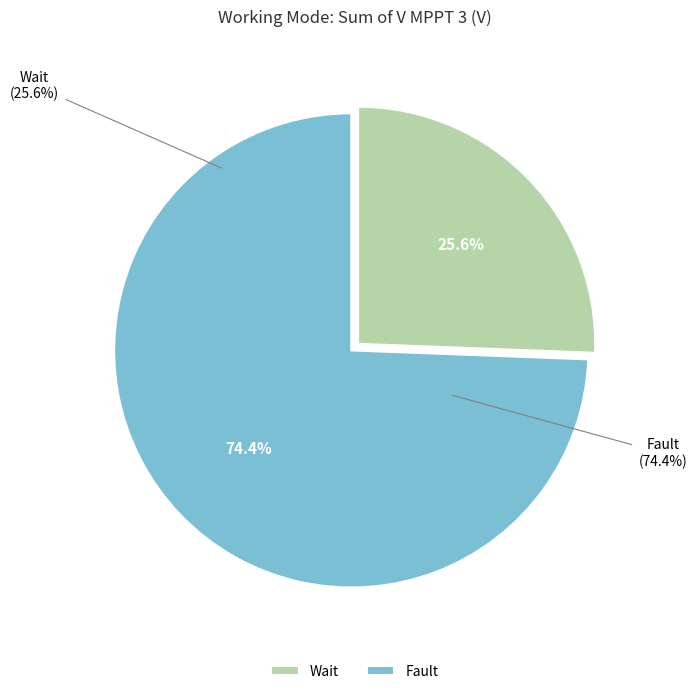

How many slices are in this pie chart?

2